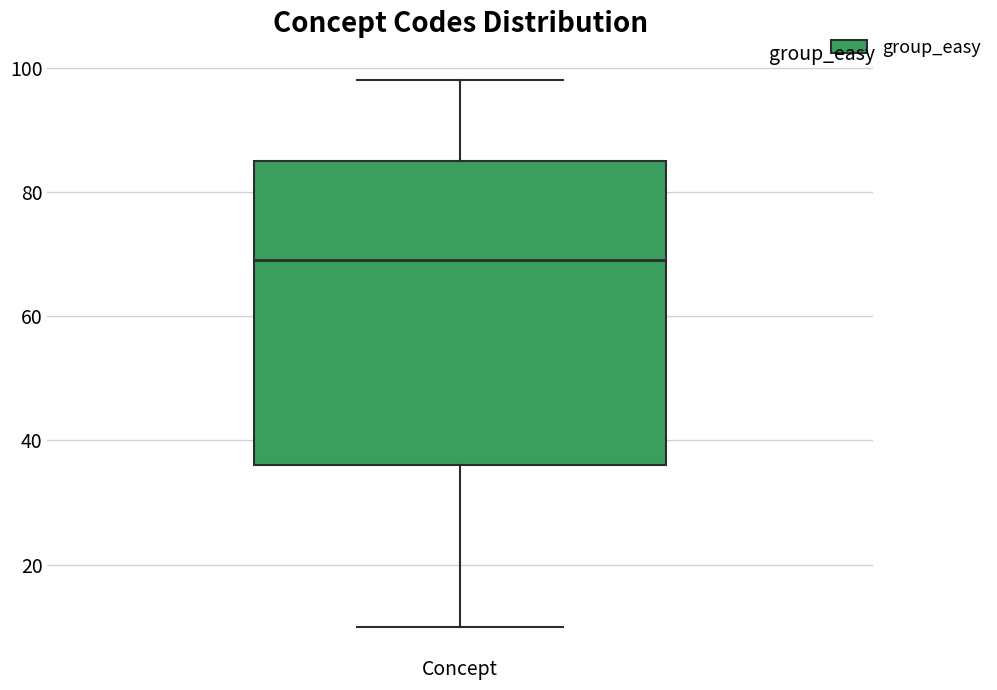

Transcribe this box plot: give where the median line is, the range the box spans, and where the two whiskers end, as read against the y-axis. The values are not printed on the chart, so give them approximately, as read against the axis.

median 70, box 36 to 86, whiskers 10 to 98